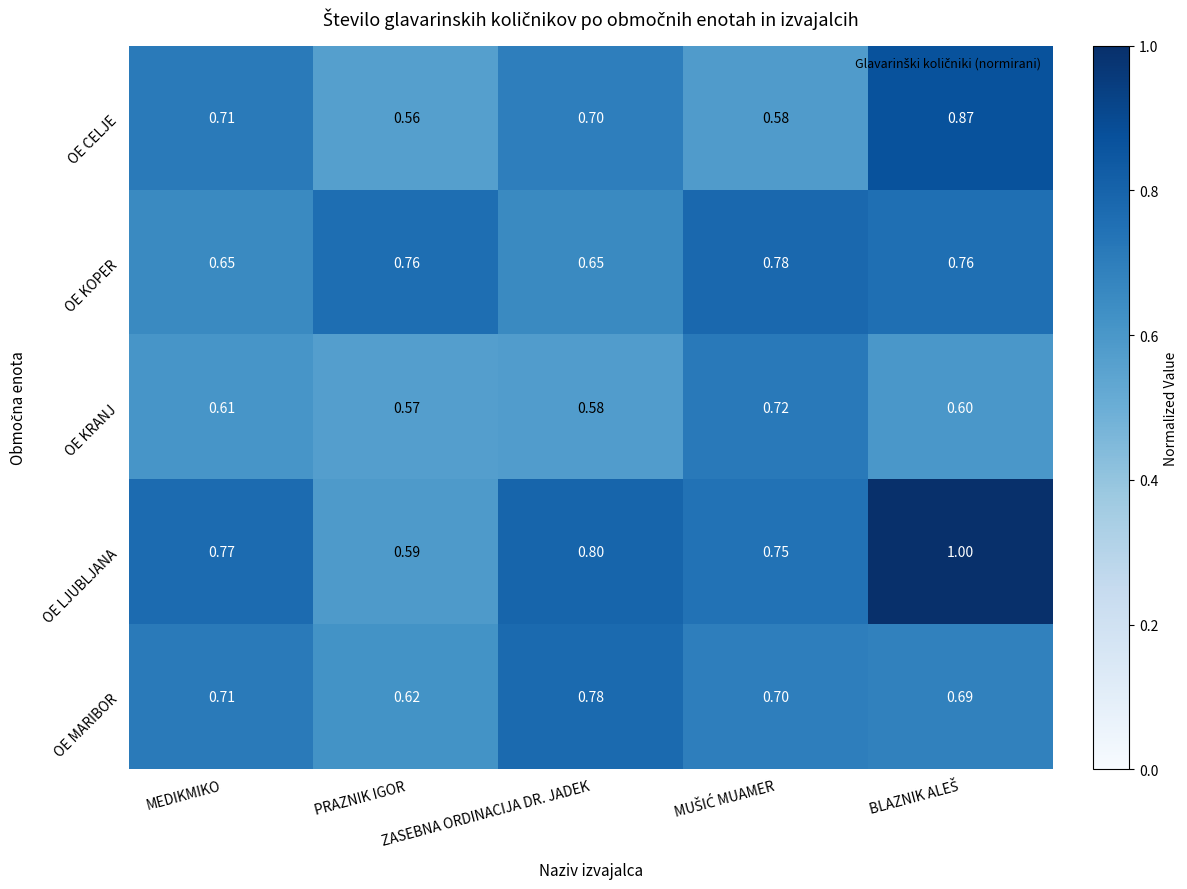

What is the total value across all series at ZASEBNA ORDINACIJA DR. JADEK?

3.5